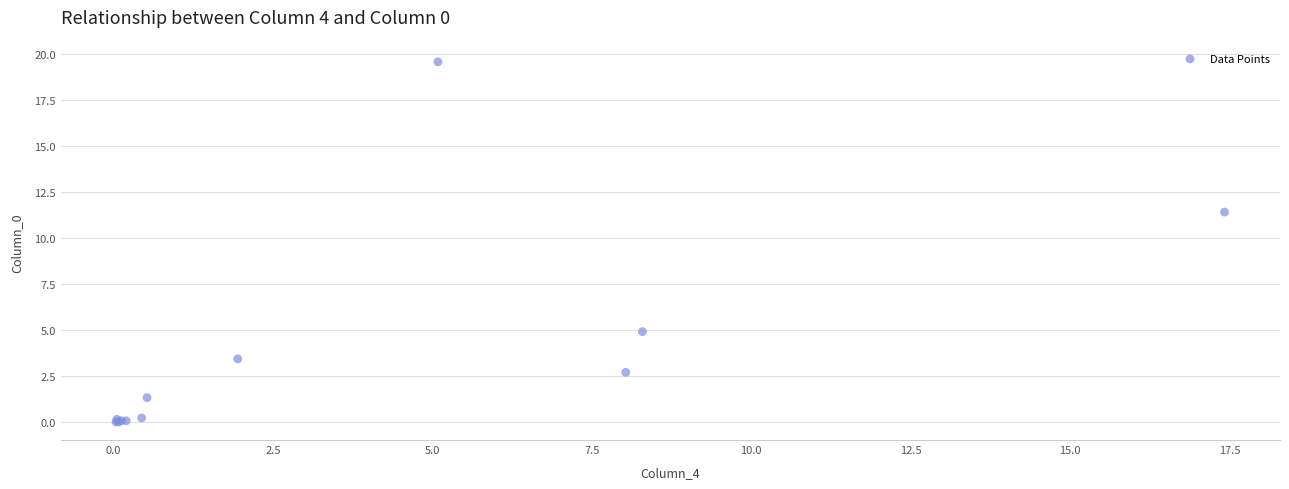

What Y value in the scatter plot is closest to 9?

11.4